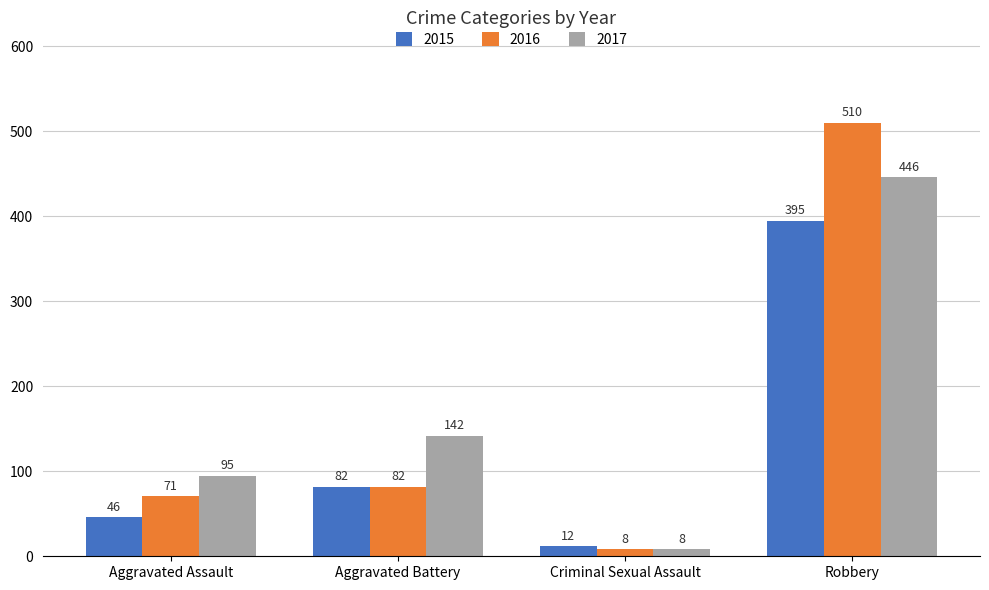

What is the difference between the 2016 values at Aggravated Battery and Aggravated Assault?

11